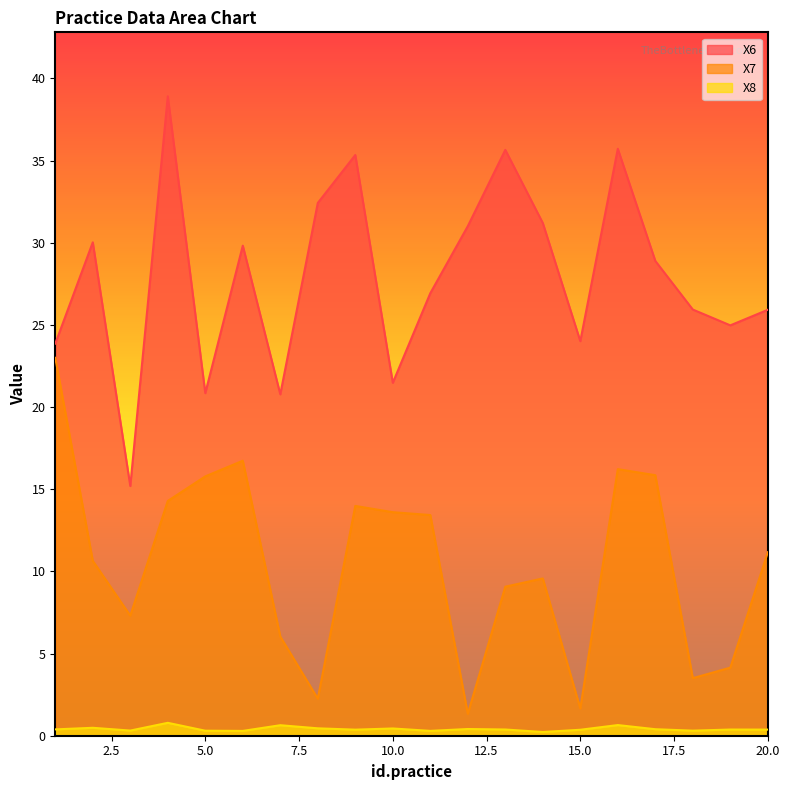

In X6, how many points are higher than both neighbors (excluding endpoints)?

6